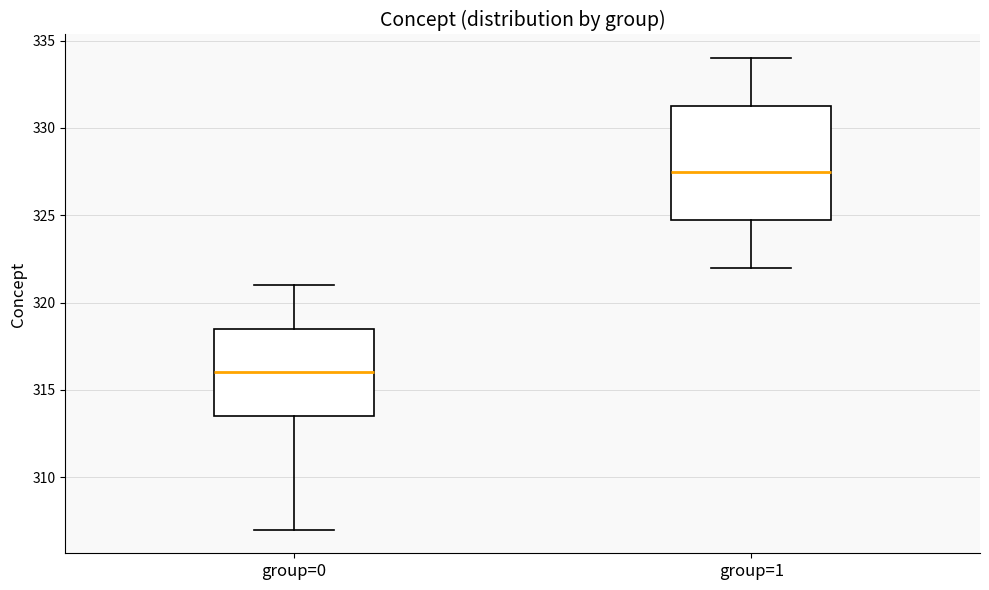

Reading left to right, transcribe this box plot: for each box, give where its median line is, the range the box spans, and where its two whiskers end, as read against the y-axis. The values are not printed on the chart, so give them approximately, as read against the axis.

group=0: median 316.0, box 313.5 to 318.5, whiskers 307.0 to 321.0
group=1: median 327.5, box 325.0 to 331.5, whiskers 322.0 to 334.0